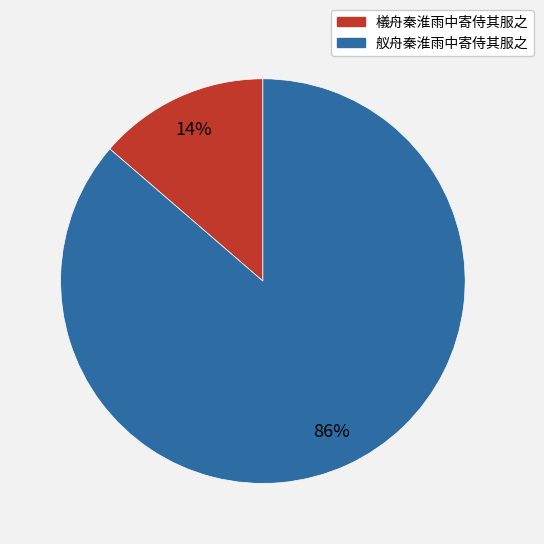

Does 舣舟秦淮雨中寄侍其服之 represent more than half of the total?

Yes